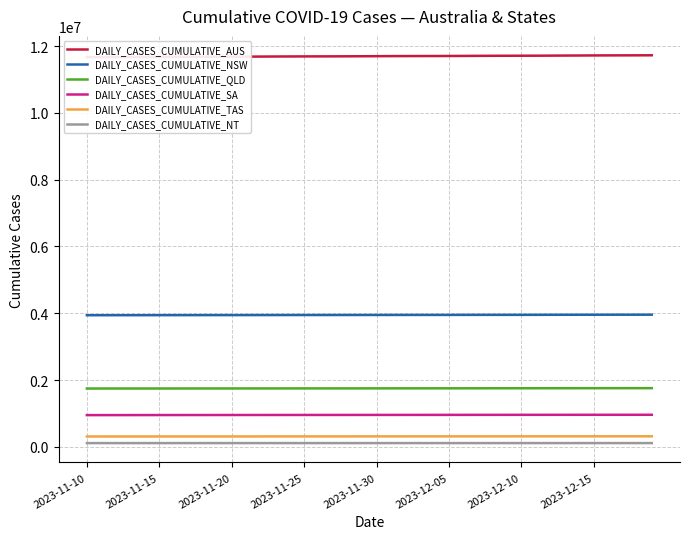

True or false: DAILY_CASES_CUMULATIVE_TAS and DAILY_CASES_CUMULATIVE_NSW cross at least once.

False